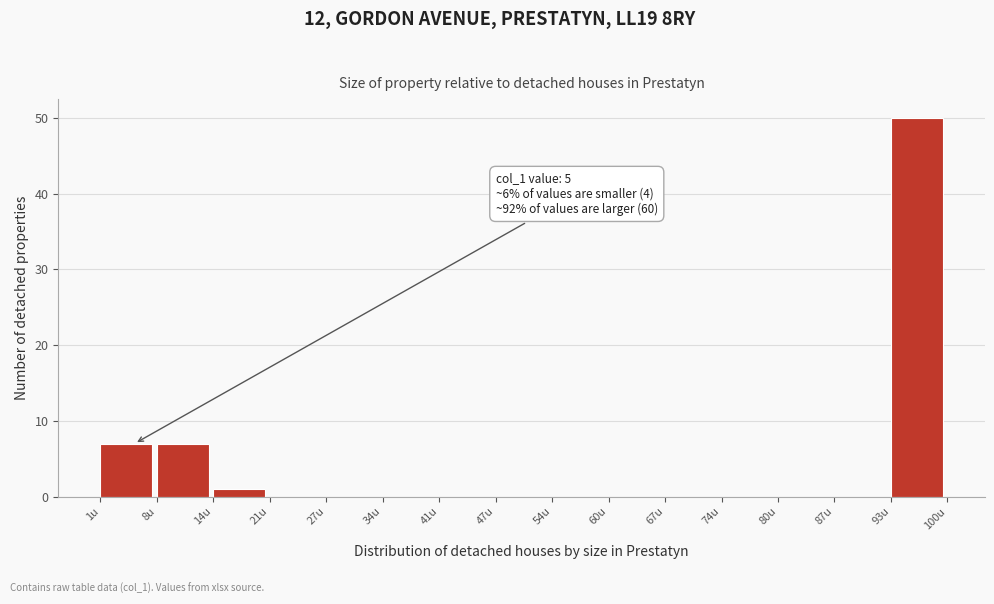

Over which range of the x-axis is the bar tallest?

93.4 to 100.0